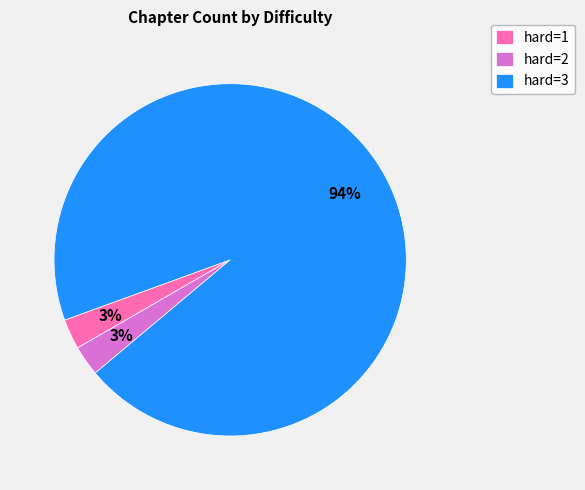

Between hard=3 and hard=2, which is larger?

hard=3